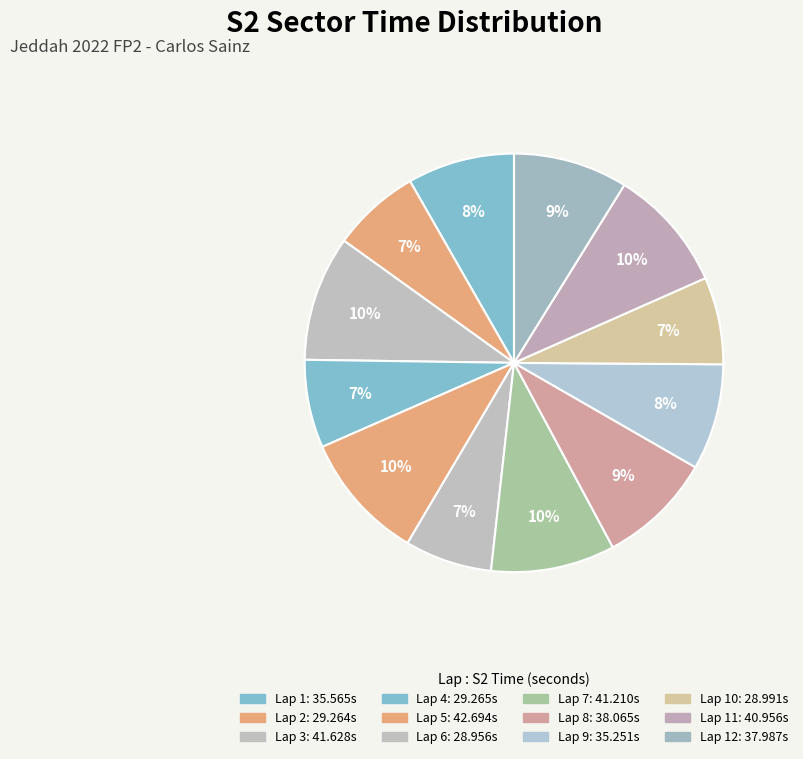

How many slices are in this pie chart?

12